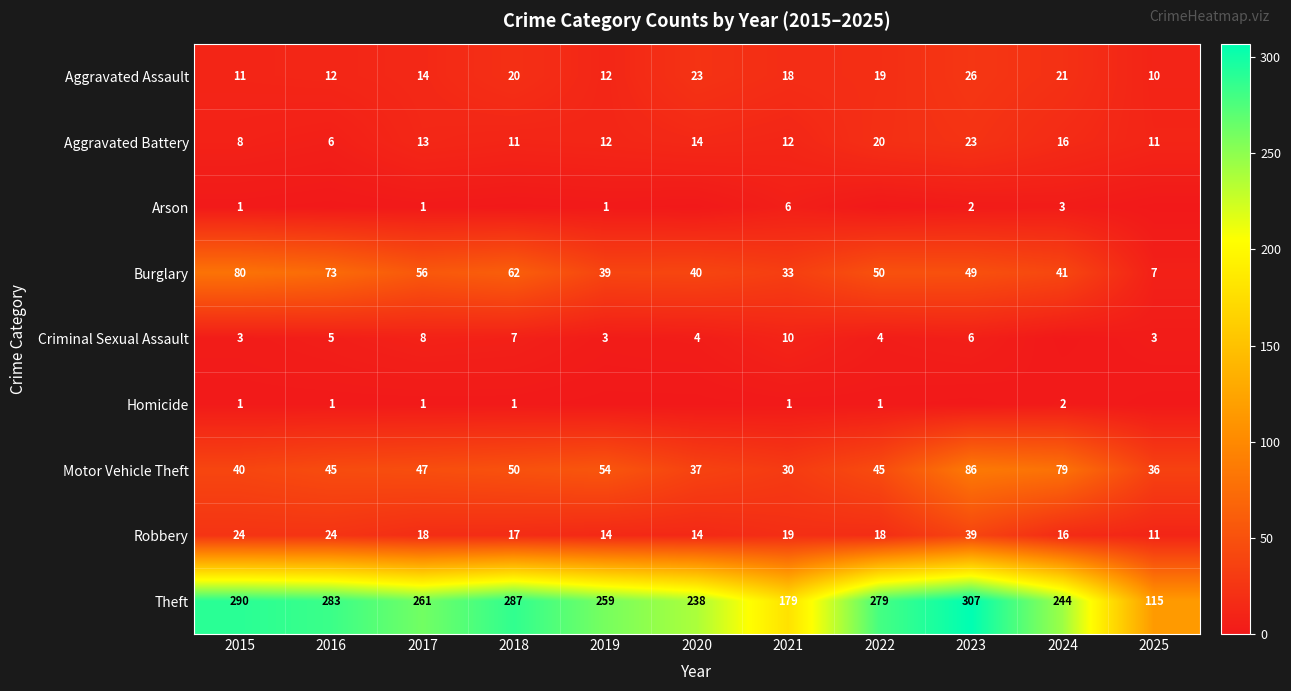

How many categories are shown in the chart?

11